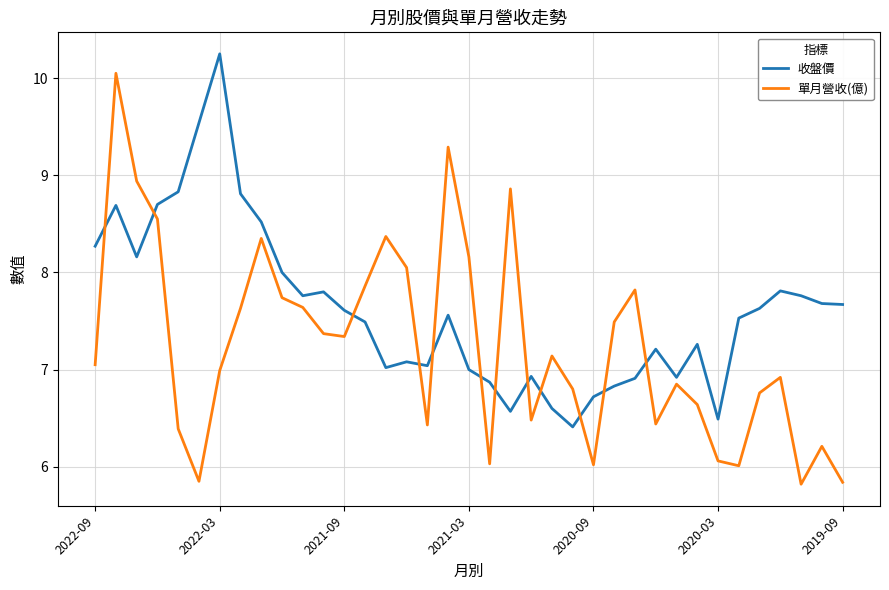

Which series has the largest total across all categories?

收盤價